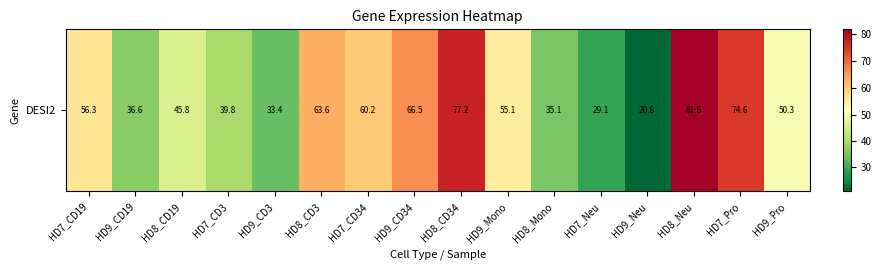

What is the difference between the maximum and minimum values?

60.8